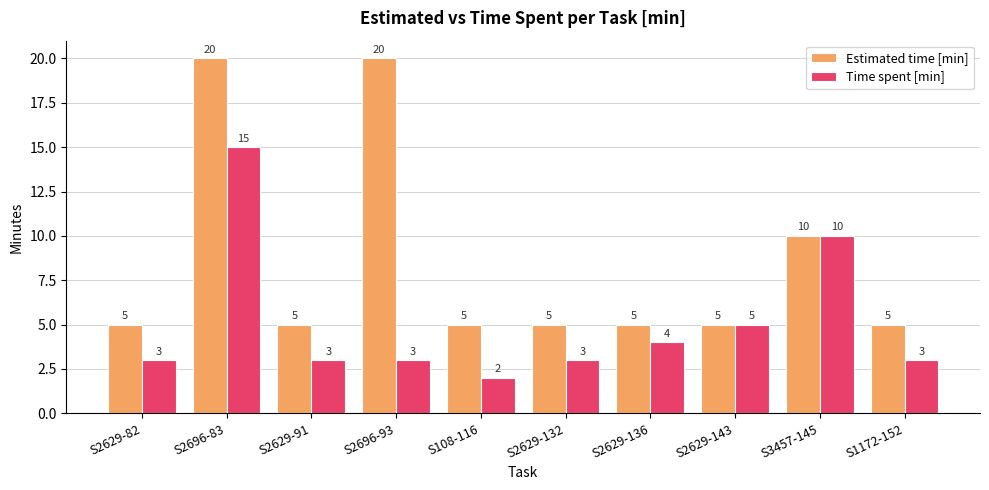

How many data points does each series have?

10